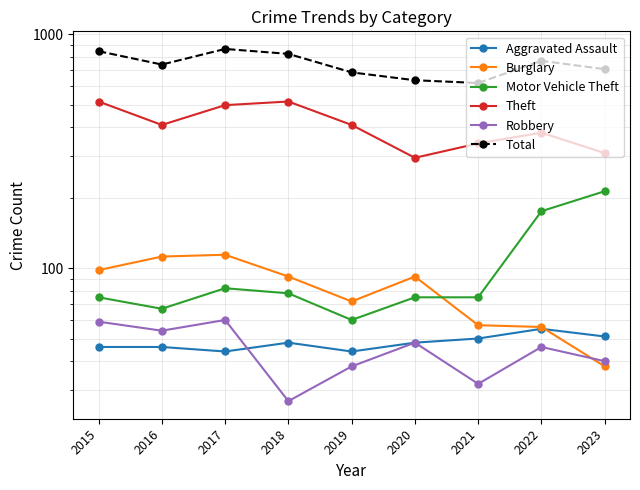

The value of Total at 2023 is 186. True or false?

False